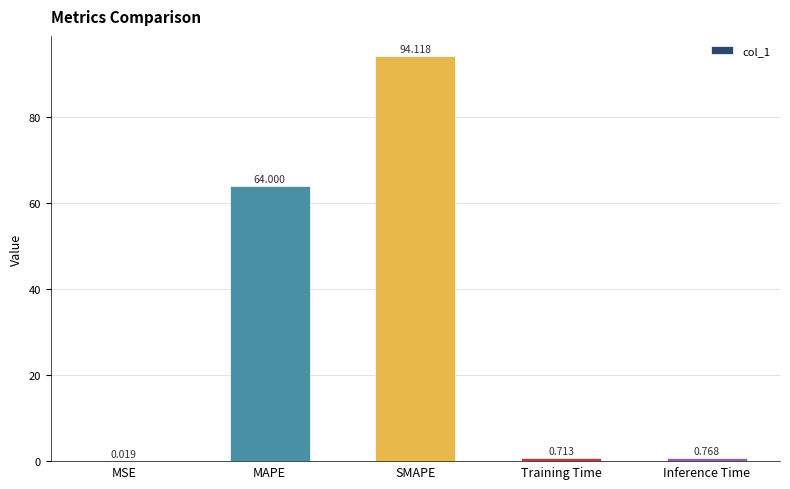

Between SMAPE and MSE, which is larger?

SMAPE